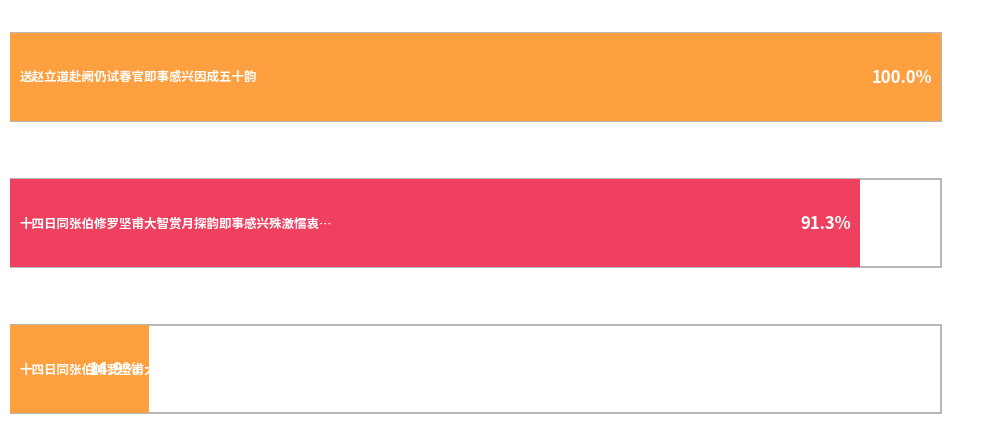

How many values are below 1003960?

1